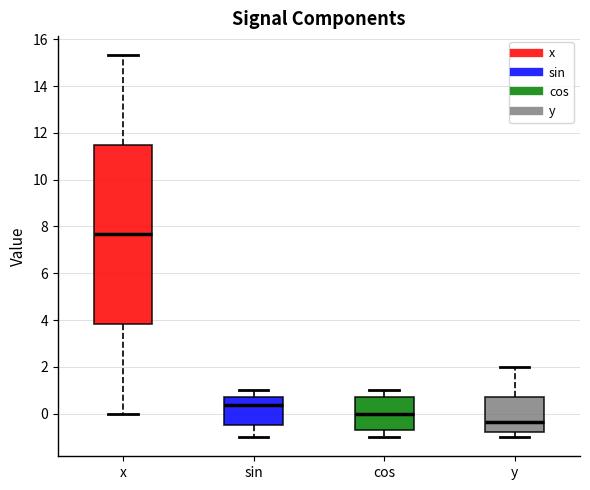

Reading left to right, read every box against the y-axis: the position of its median line, the range the box covers, and the ends of its whiskers. The values are not printed on the chart, so give them approximately, as read against the axis.

x: median 7.6, box 3.8 to 11.4, whiskers 0.0 to 15.4
sin: median 0.4, box -0.4 to 0.8, whiskers -1.0 to 1.0
cos: median 0.0, box -0.8 to 0.8, whiskers -1.0 to 1.0
y: median -0.4, box -0.8 to 0.8, whiskers -1.0 to 2.0